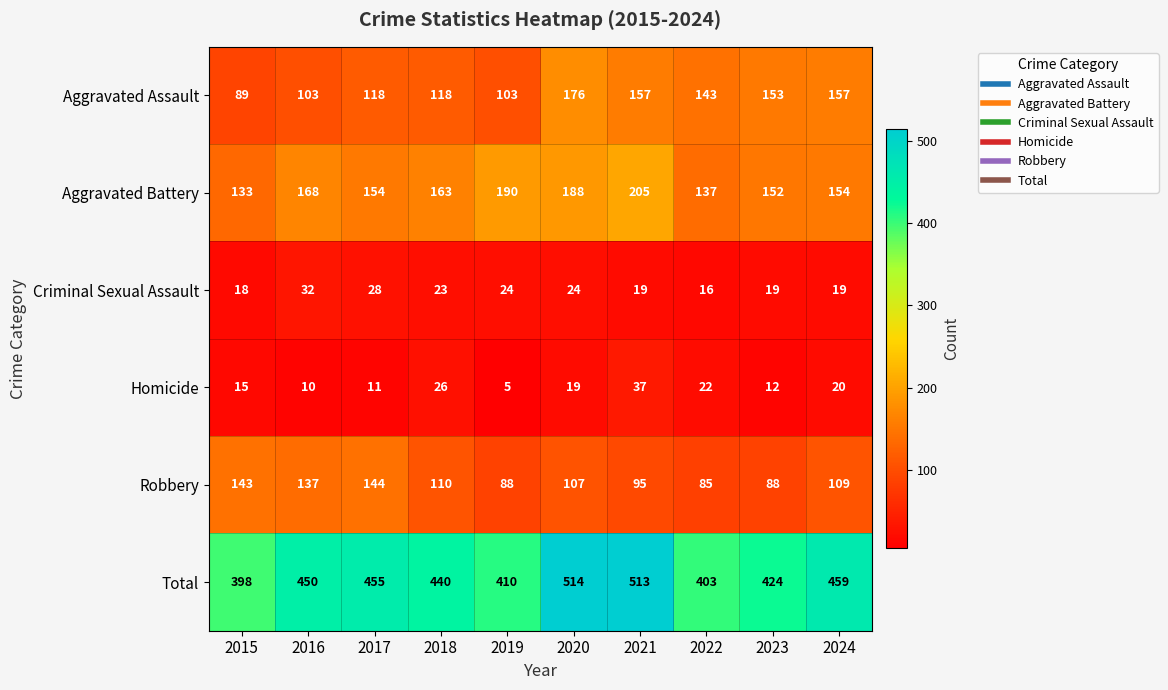

At how many categories does at least one series exceed 195?

10